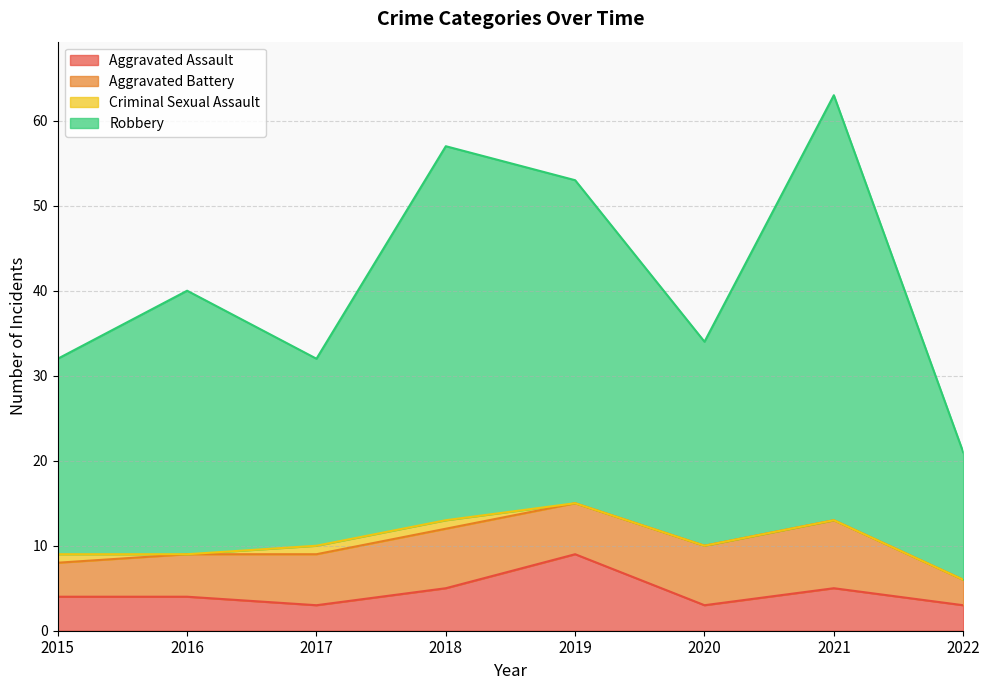

The value of Aggravated Assault at 2016 is 7. True or false?

False